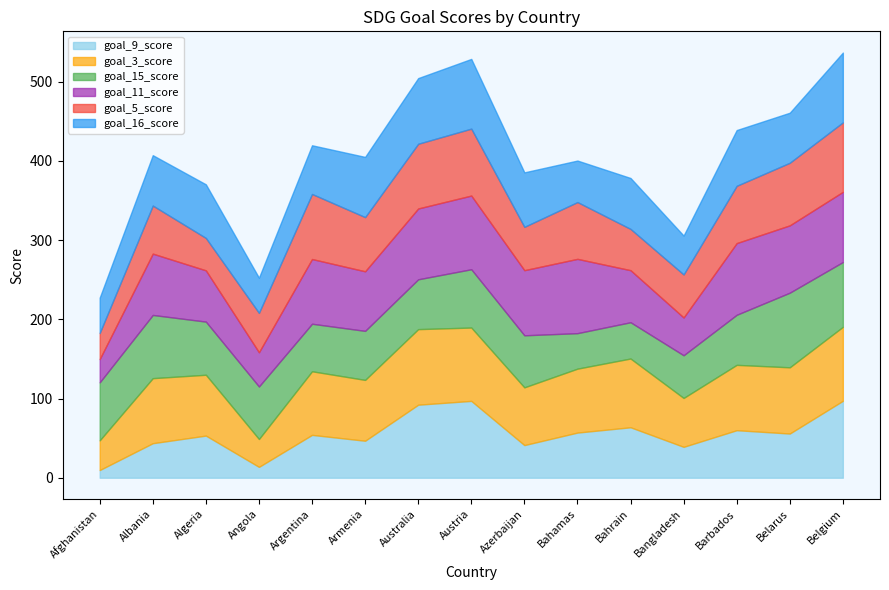

What is the highest value of the goal_16_score series?

88.1